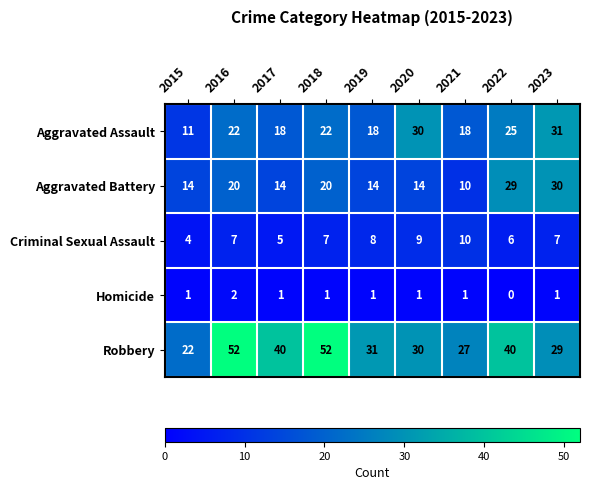

Is it true that Criminal Sexual Assault equals 7 at 2016?

True